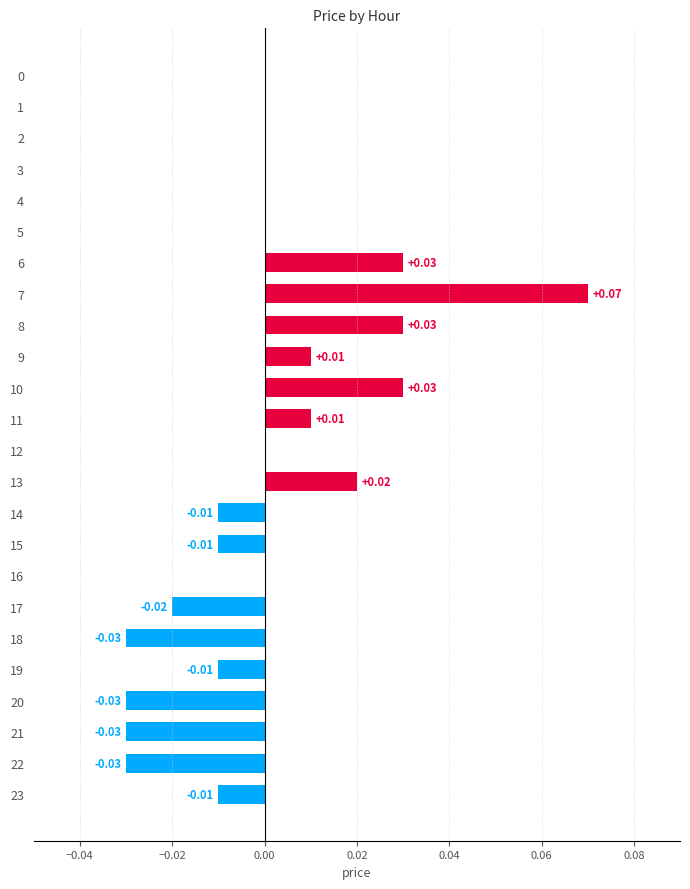

Count the number of data series in this chart.

1